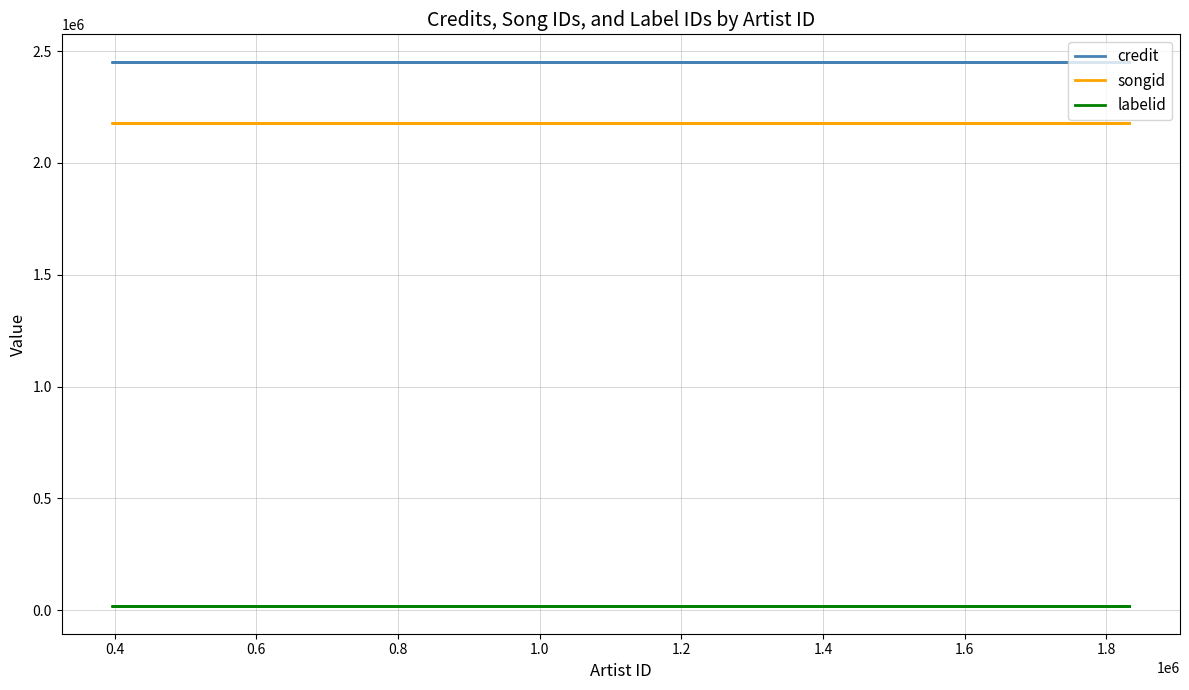

At how many categories does at least one series exceed 814010?

13